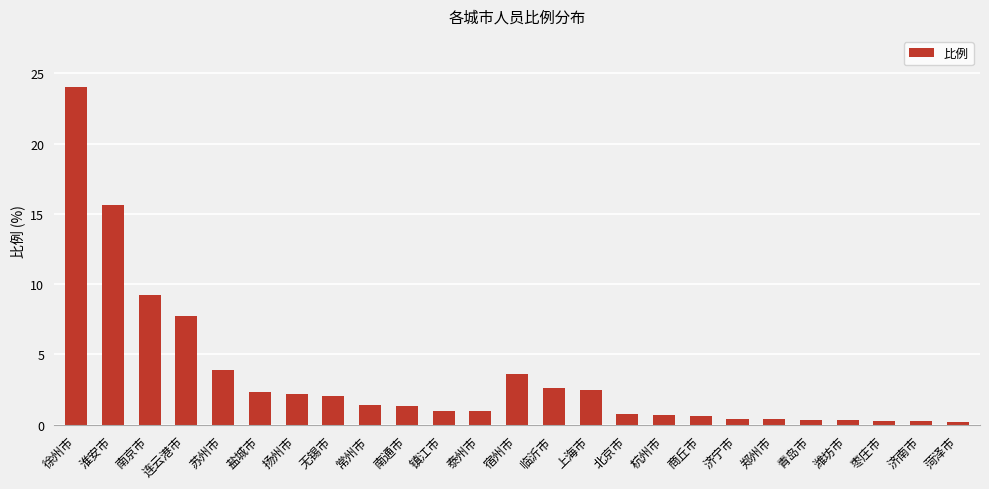

What position from the right is 扬州市?

19